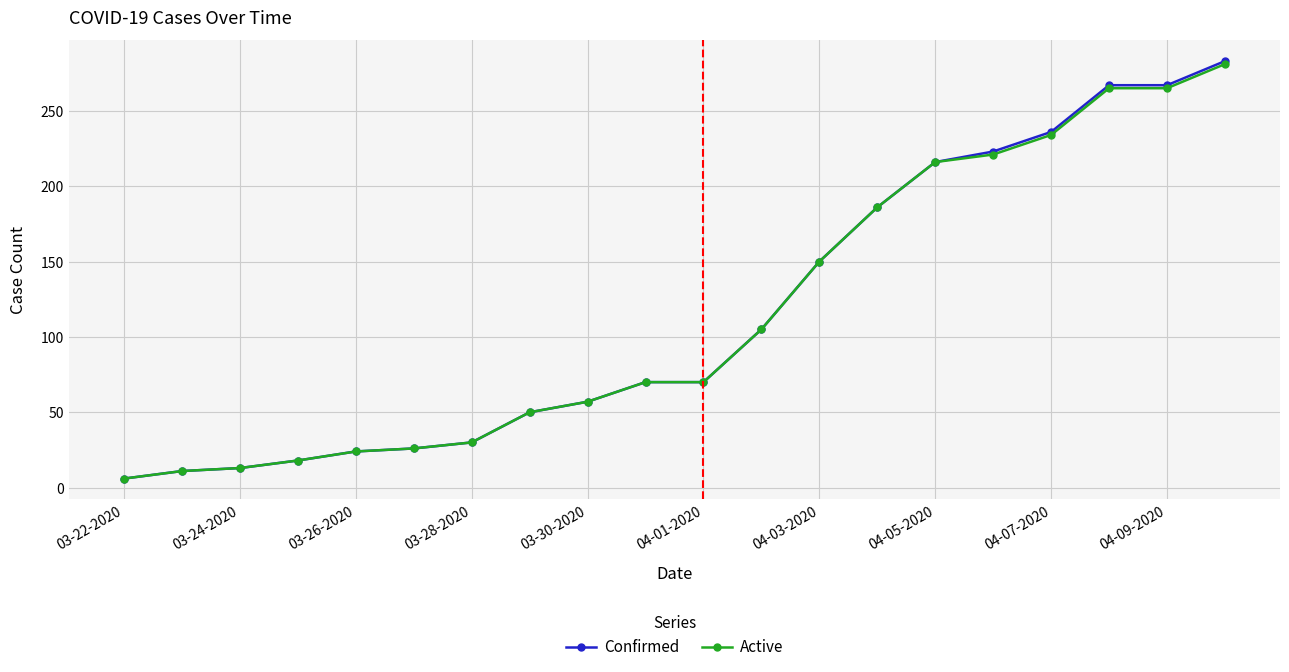

At how many categories does at least one series exceed 100?

9